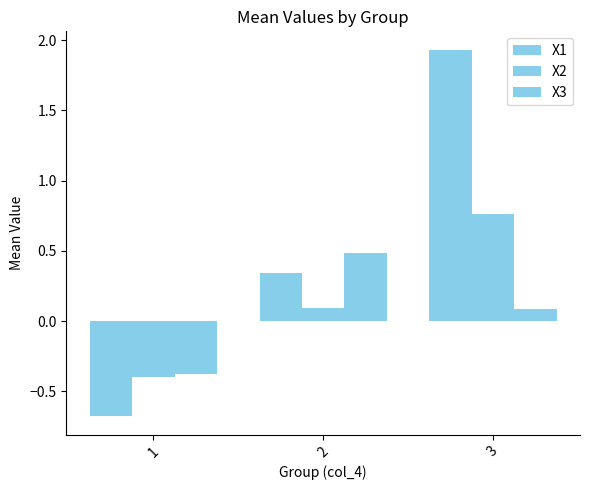

Does the chart contain any negative values?

Yes